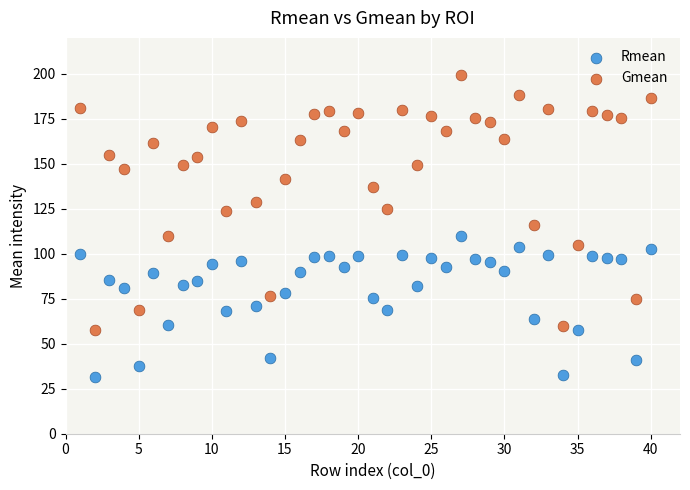

Which series reaches the minimum Y coordinate?

Rmean